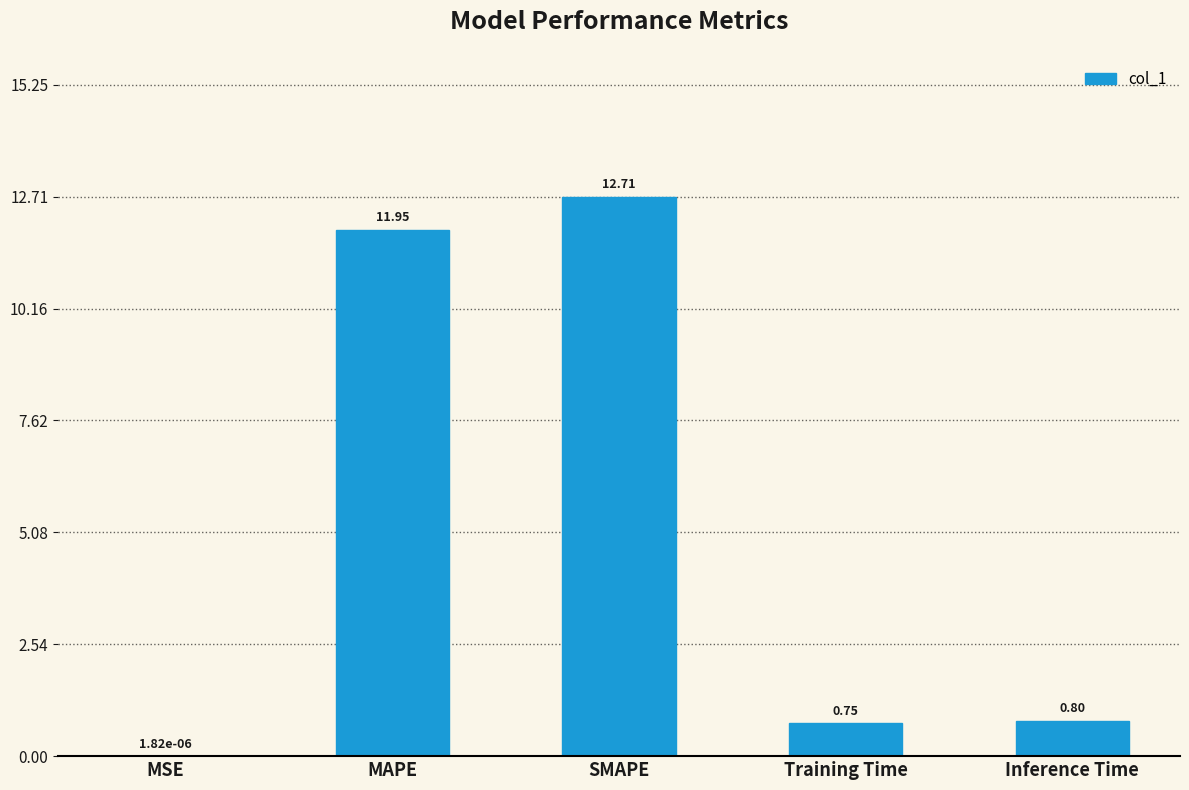

The value at SMAPE is 12.7. True or false?

True